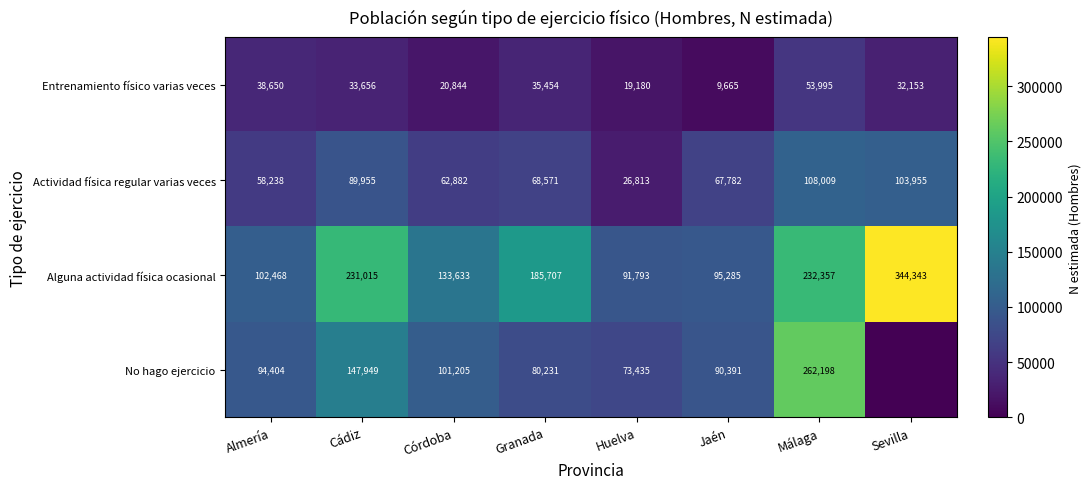

What is the difference between the Entrenamiento físico varias veces values at Granada and Málaga?

18541